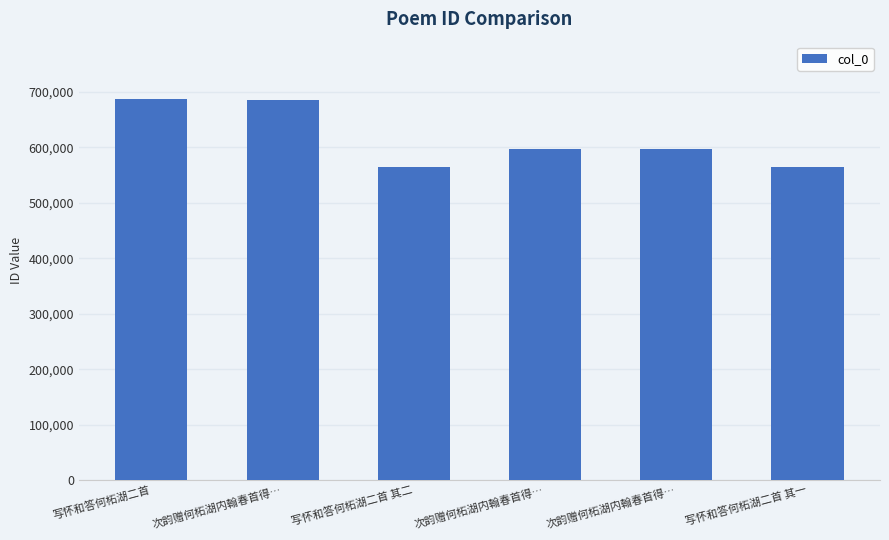

What is the label of the 1st bar from the left?

写怀和答何柘湖二首